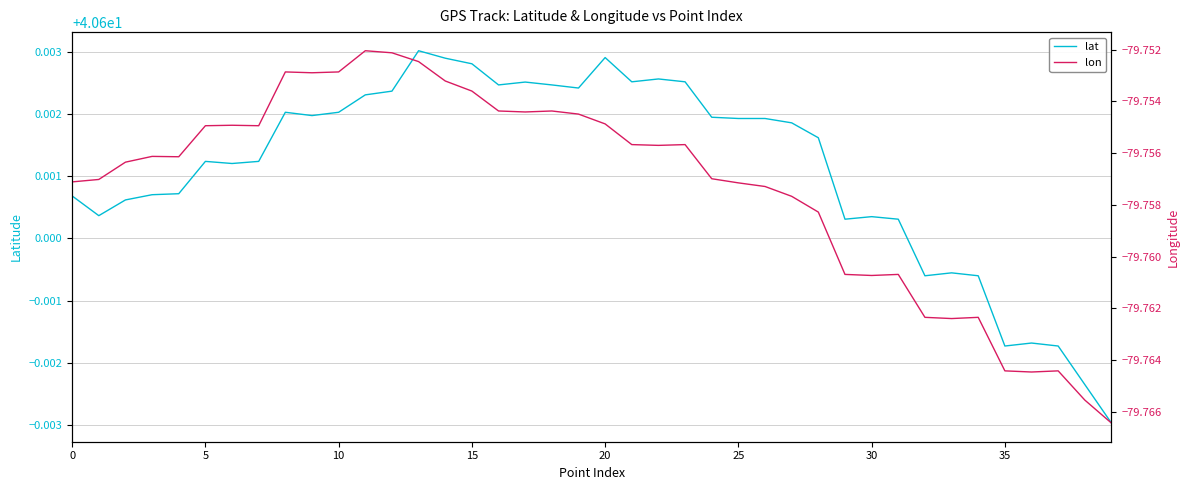

Which series has the largest total across all categories?

lat